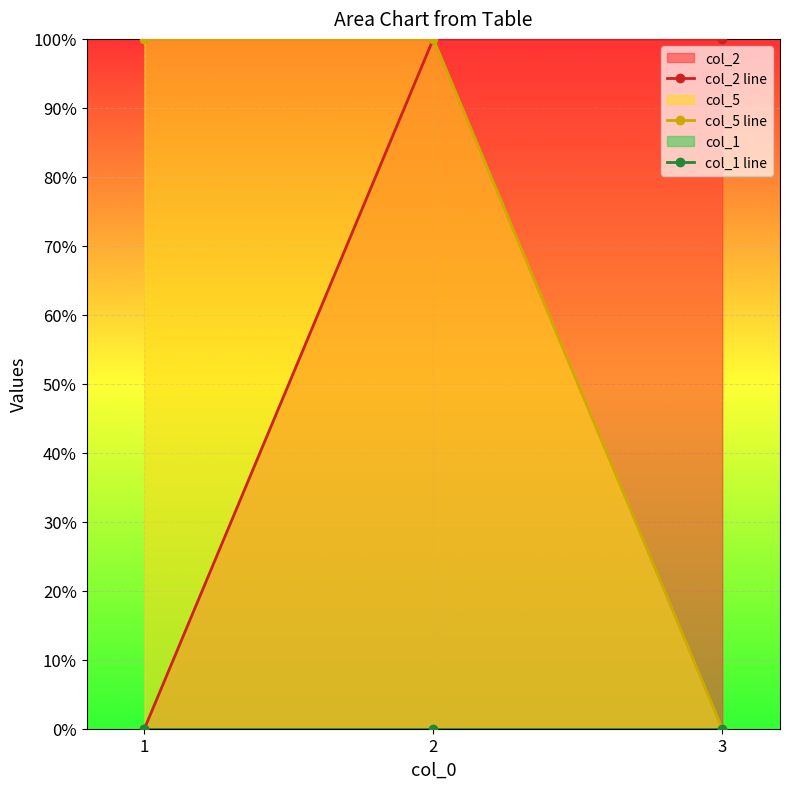

What is the spread (max minus min) of values at 3?

100